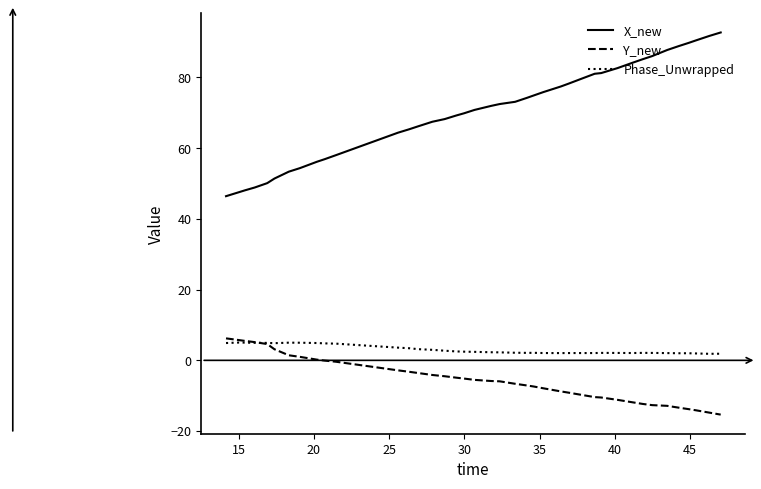

What is the lowest value of the X_new series?

46.4